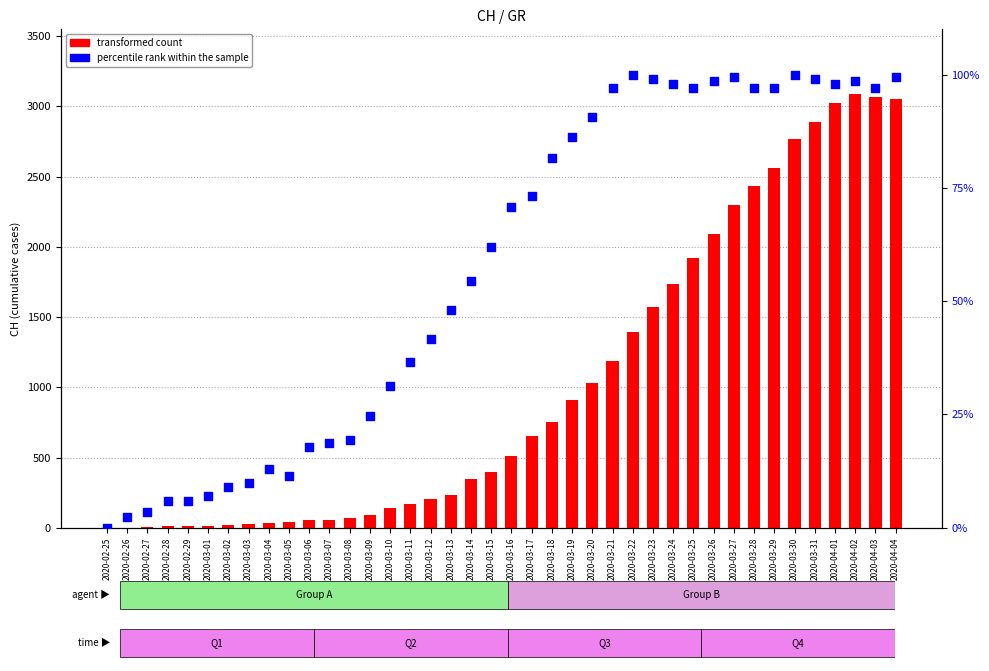

Is the value of percentile rank within the sample at 2020-02-26 greater than the value of transformed count at 2020-02-25?

Yes